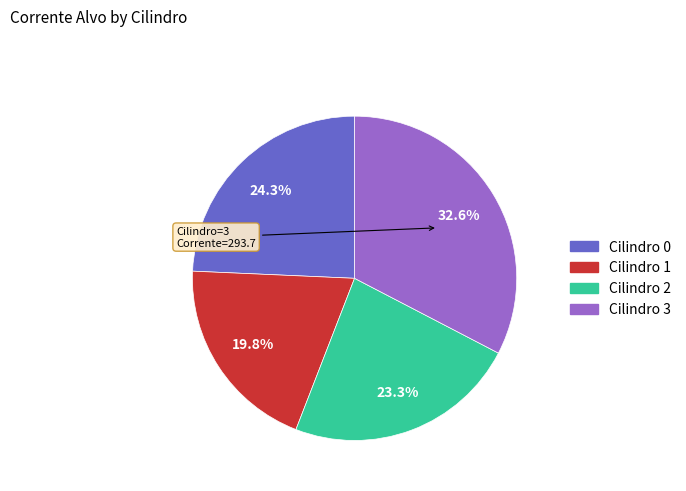

What percentage do Cilindro 1 and Cilindro 2 together represent?

43.1%